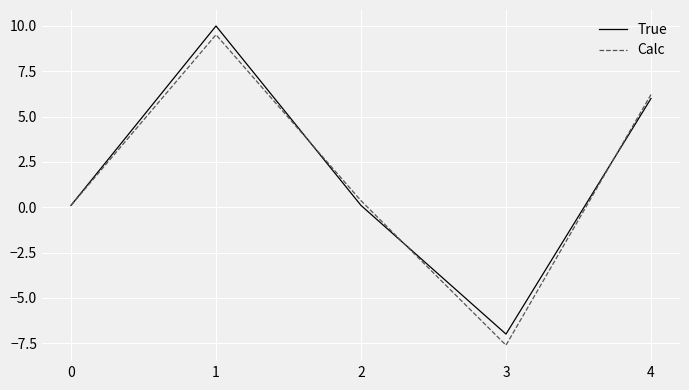

Which category has the lowest value across all series?

3